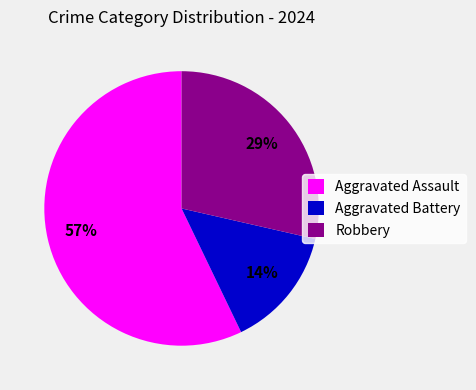

Between Robbery and Aggravated Battery, which is larger?

Robbery